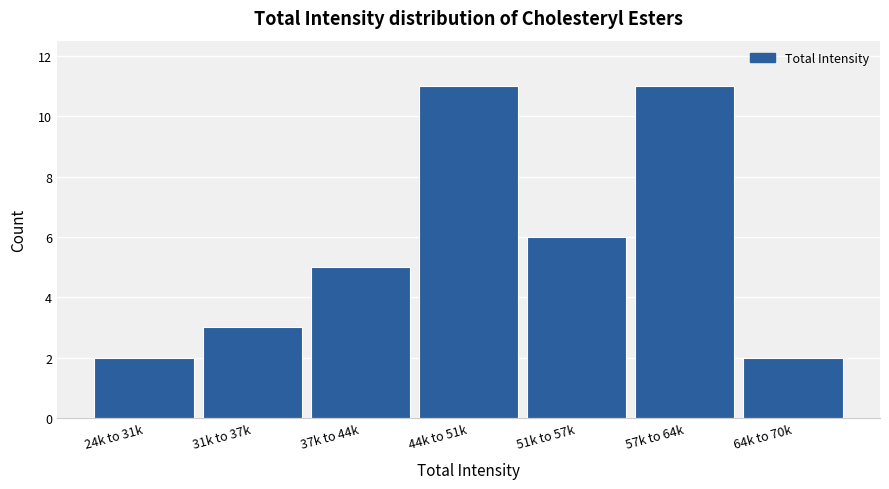

Reading left to right, transcribe all the data shown in this chart.

24k to 31k=2	31k to 37k=3	37k to 44k=5	44k to 51k=11	51k to 57k=6	57k to 64k=11	64k to 70k=2